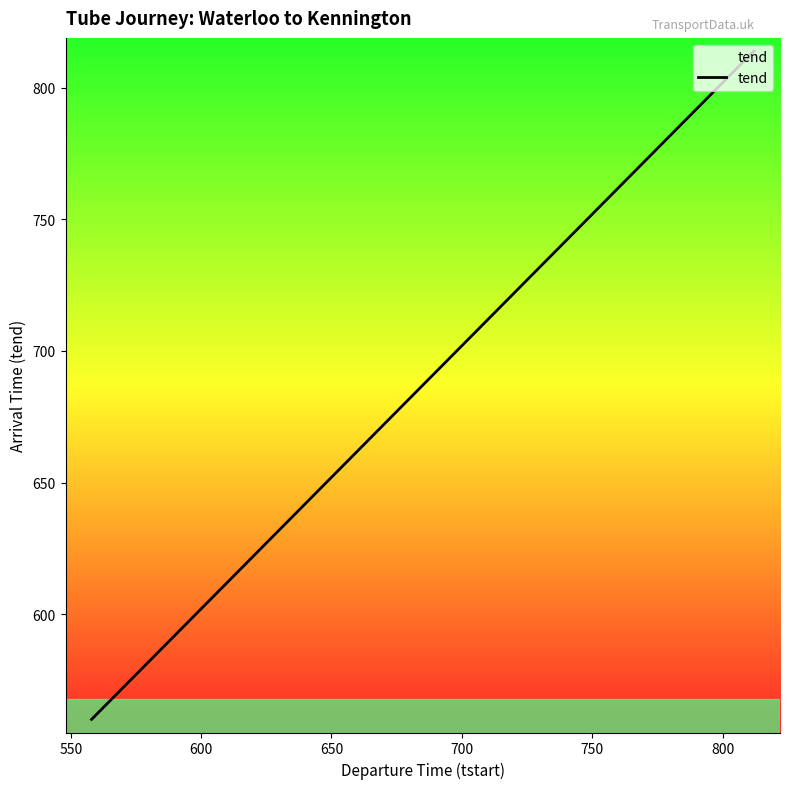

What is the difference between the maximum and minimum values?

254